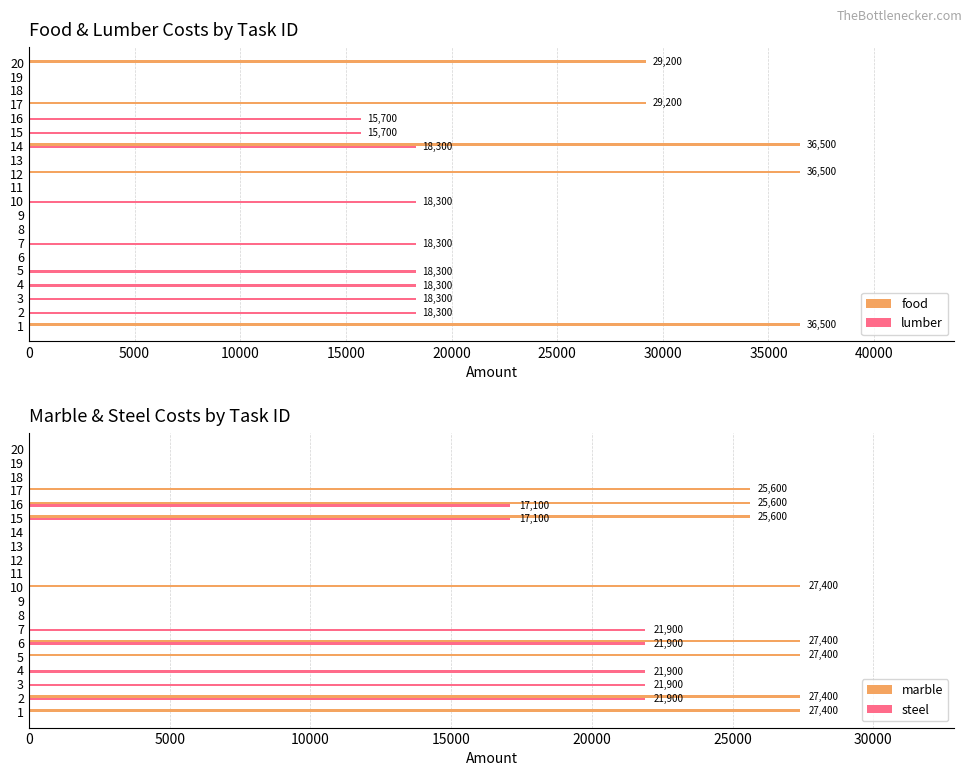

What is the sum of all lumber values?

159500